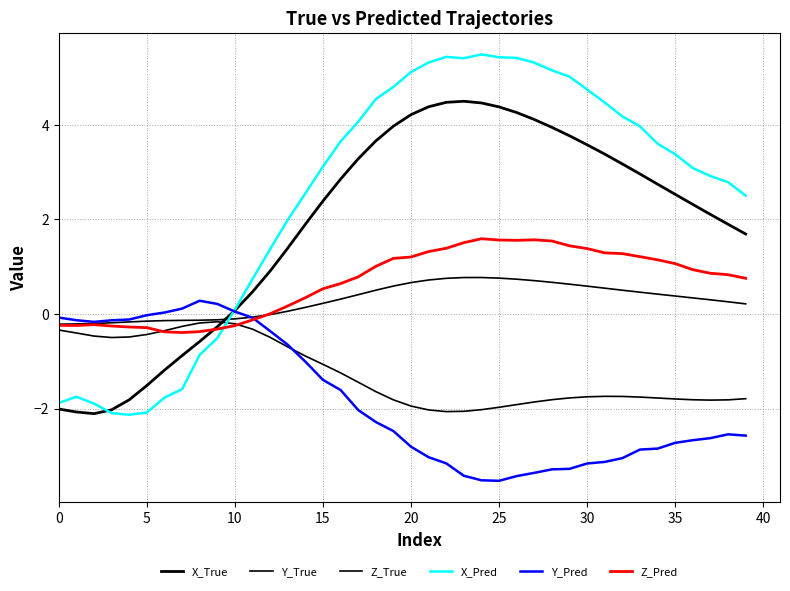

After their last crossing, which series has the higher values: Z_True or X_Pred?

X_Pred